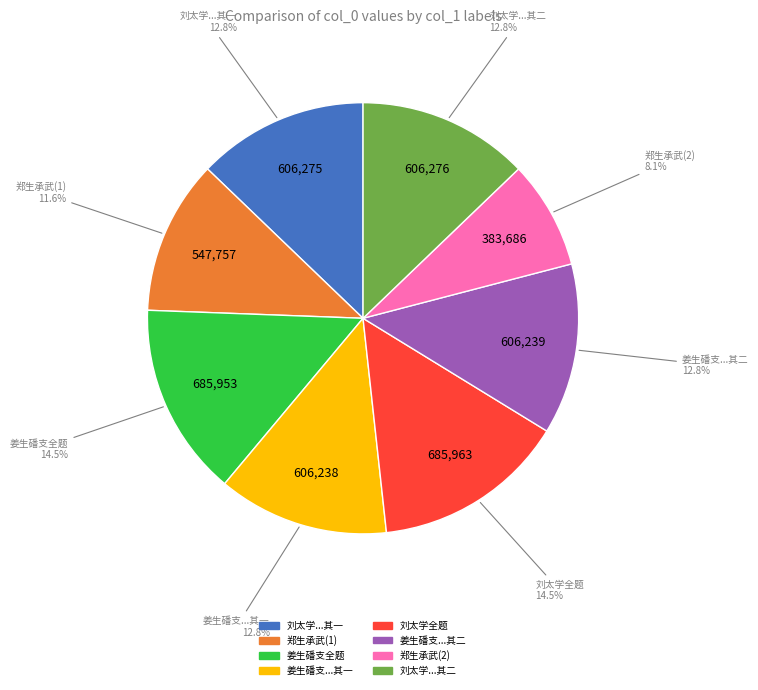

Is there a majority slice in this chart?

No